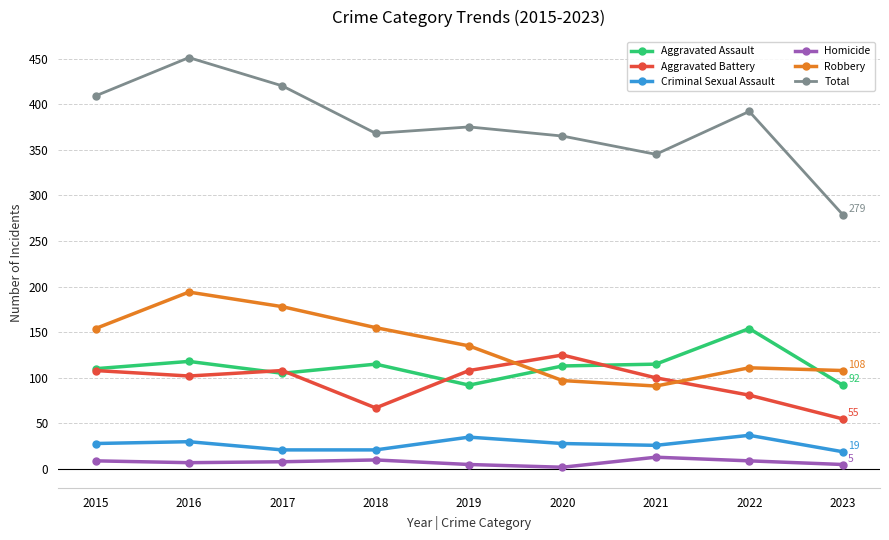

True or false: Homicide and Aggravated Assault intersect in this chart.

False